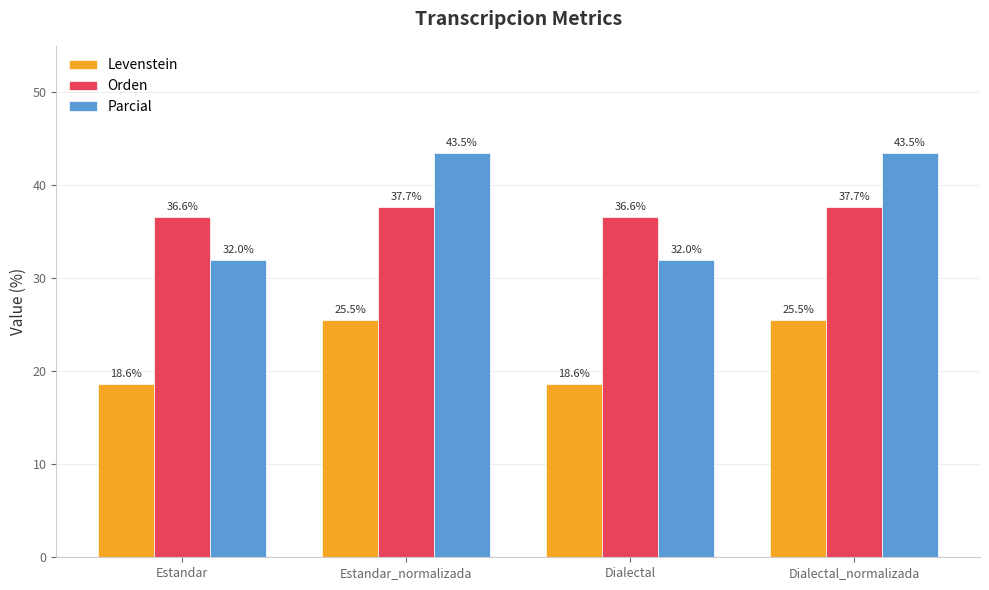

Reading right to left, transcribe all the data shown in this chart.

Levenstein: 25.5	18.6	25.5	18.6
Orden: 37.7	36.6	37.7	36.6
Parcial: 43.5	32.0	43.5	32.0